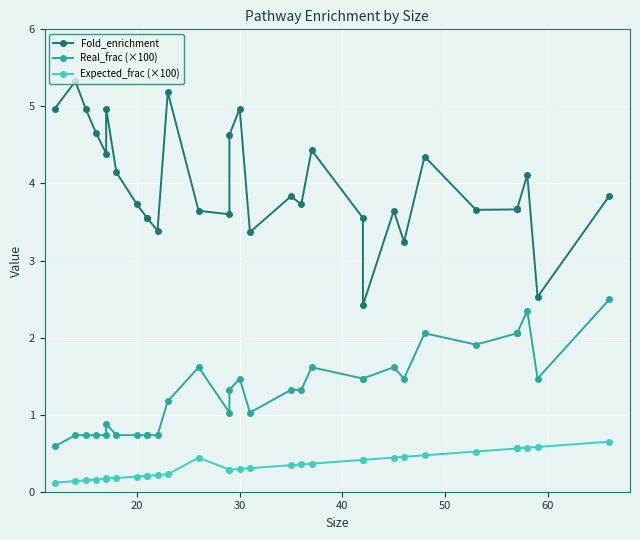

How many lines are shown in the chart?

3